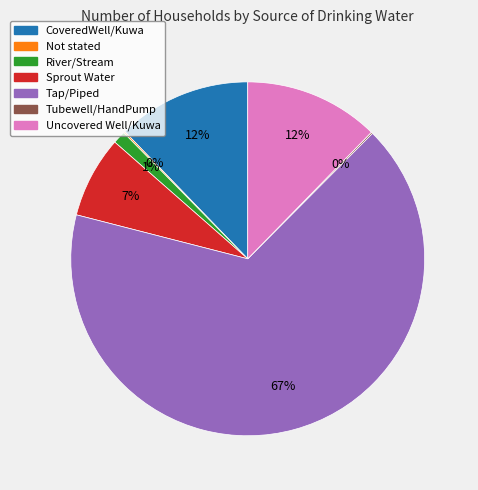

To the nearest percent, what percentage of the pie is CoveredWell/Kuwa?

12%